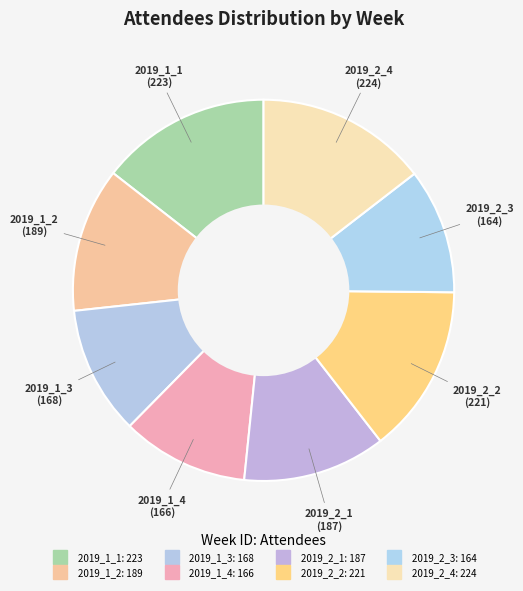

To the nearest percent, what percentage of the pie is 2019_1_2?

12%